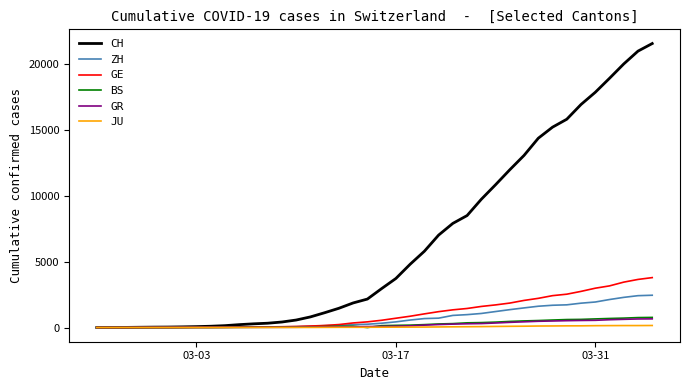

At how many categories does at least one series exceed 5022?

17